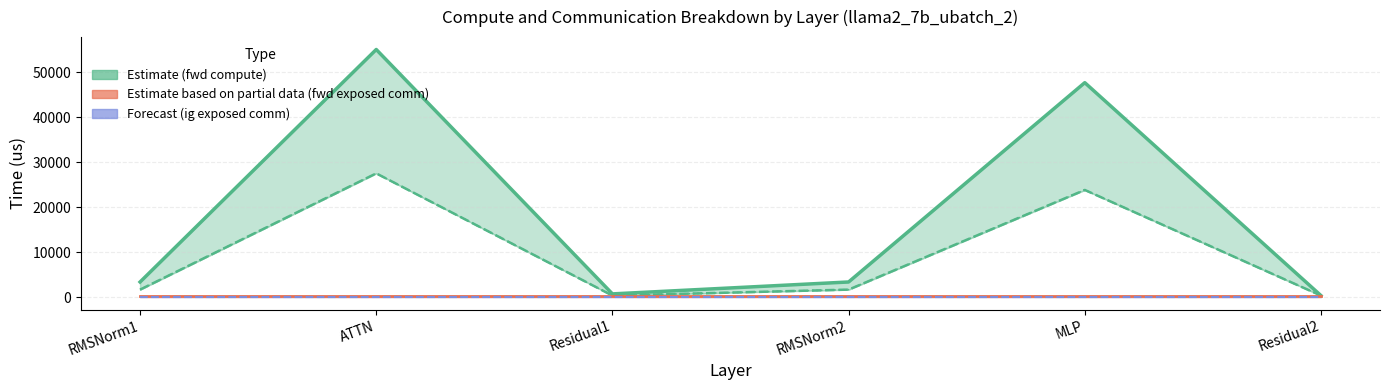

True or false: ig compute and wg exposed comm cross at least once.

False